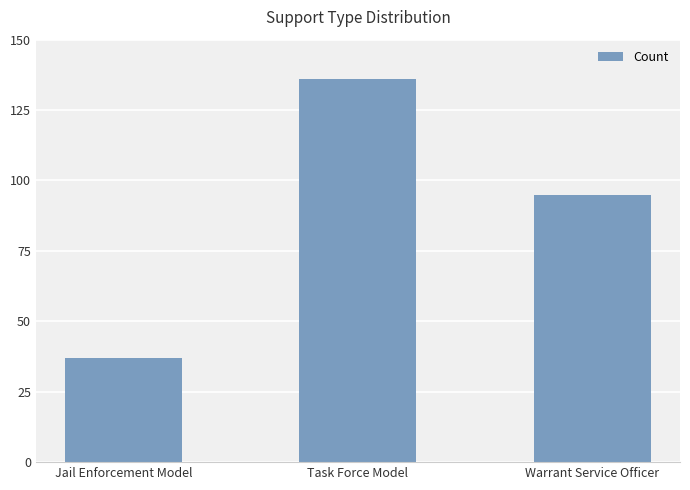

List the labels in order of value, smallest first.

Jail Enforcement Model, Warrant Service Officer, Task Force Model